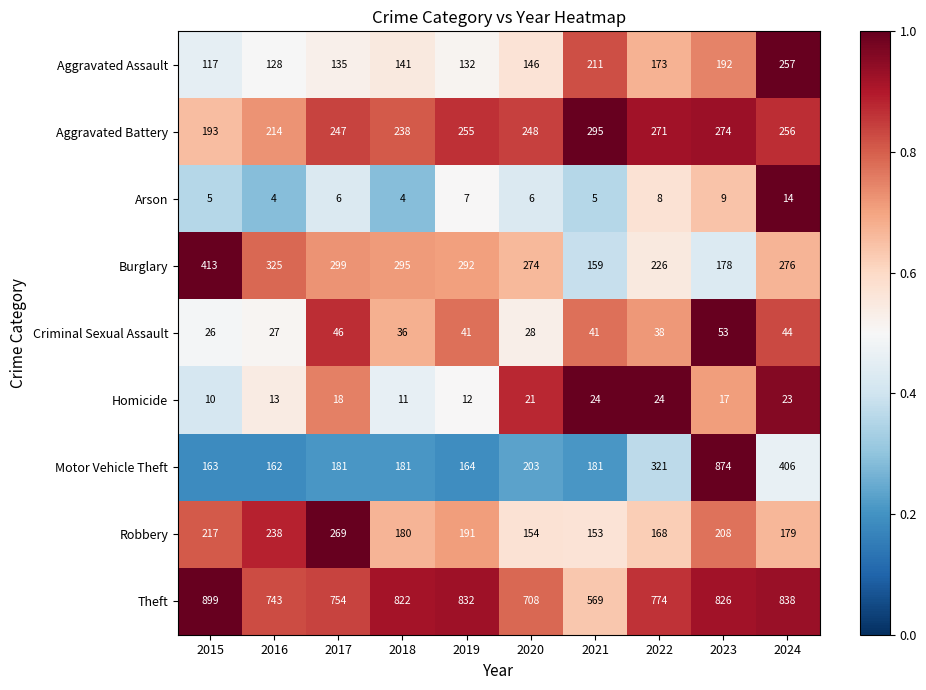

How many distinct data groups are displayed?

9